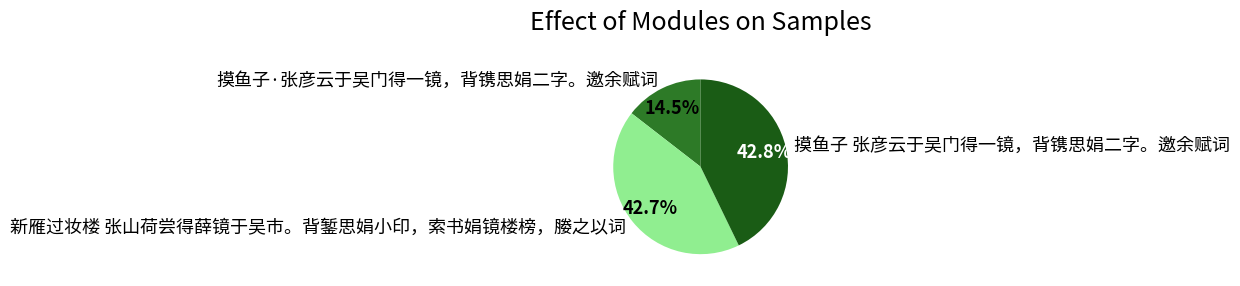

The 新雁过妆楼 张山荷尝得薛镜于吴市。背錾思娟小印，索书娟镜楼榜，媵之以词 slice represents 49% of the pie. True or false?

False